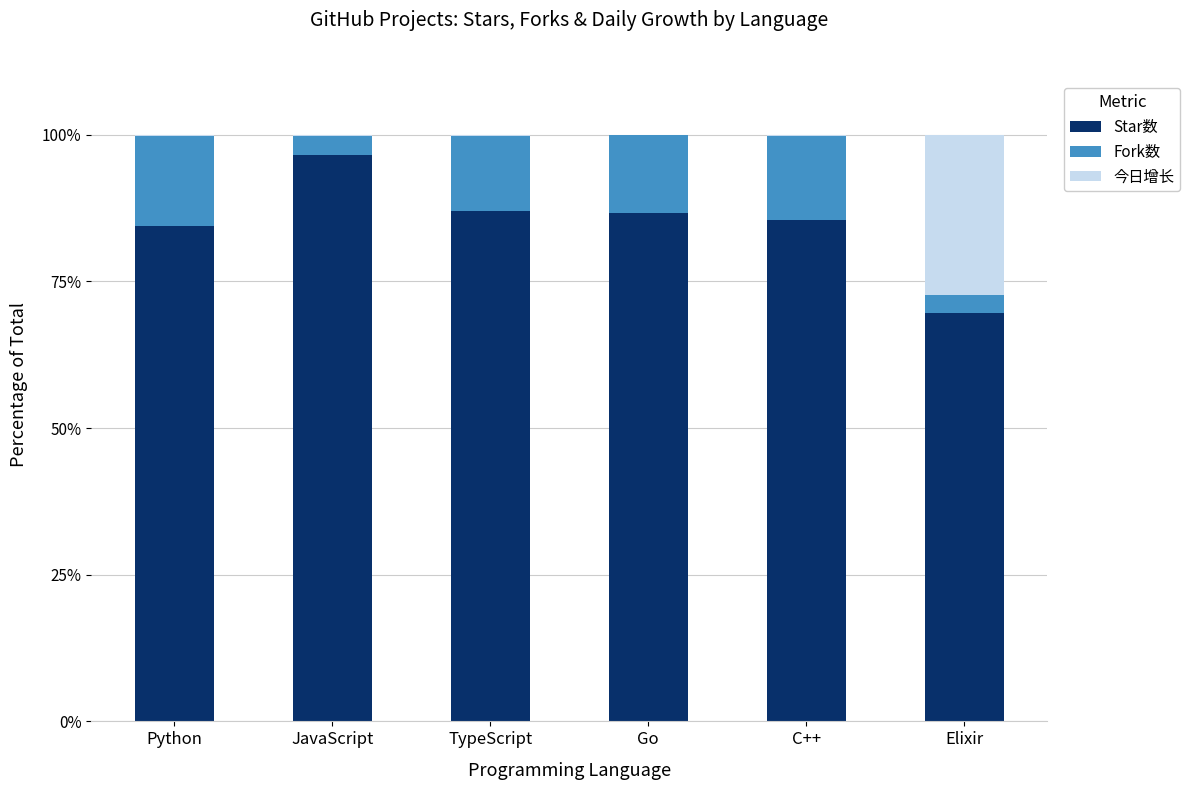

At which label does Star数 reach its peak?

JavaScript